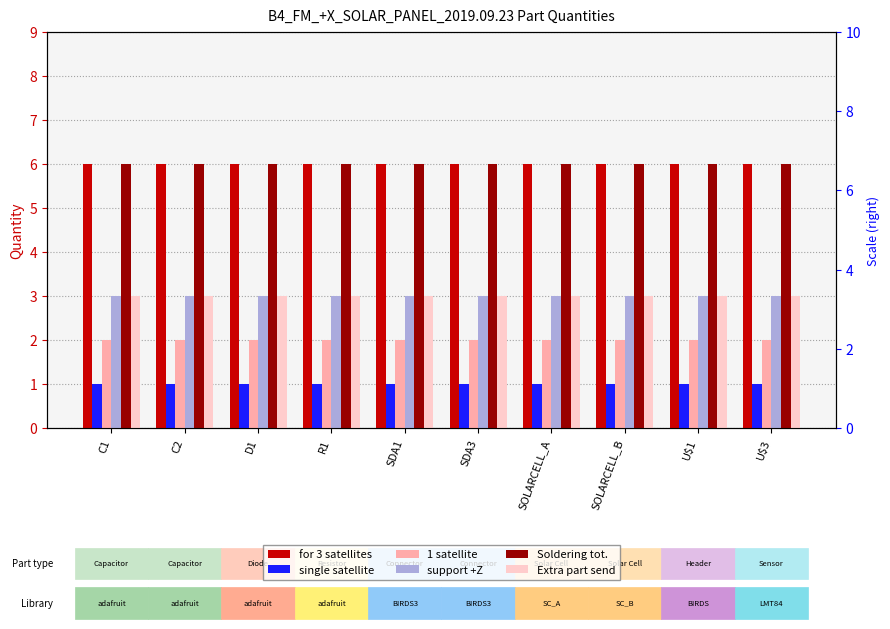

At C1, list the series in order from smallest to largest.

single satellite, 1 satellite, support +Z, Extra part send, for 3 satellites, Soldering tot.